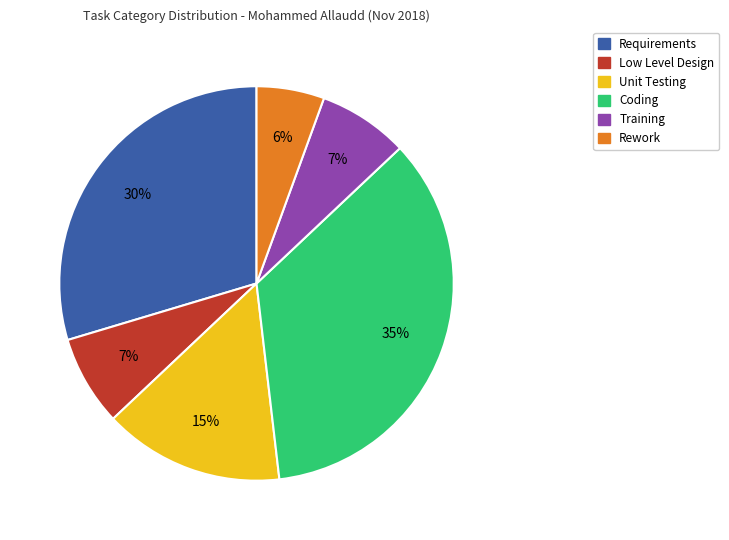

How many segments does this pie chart have?

6